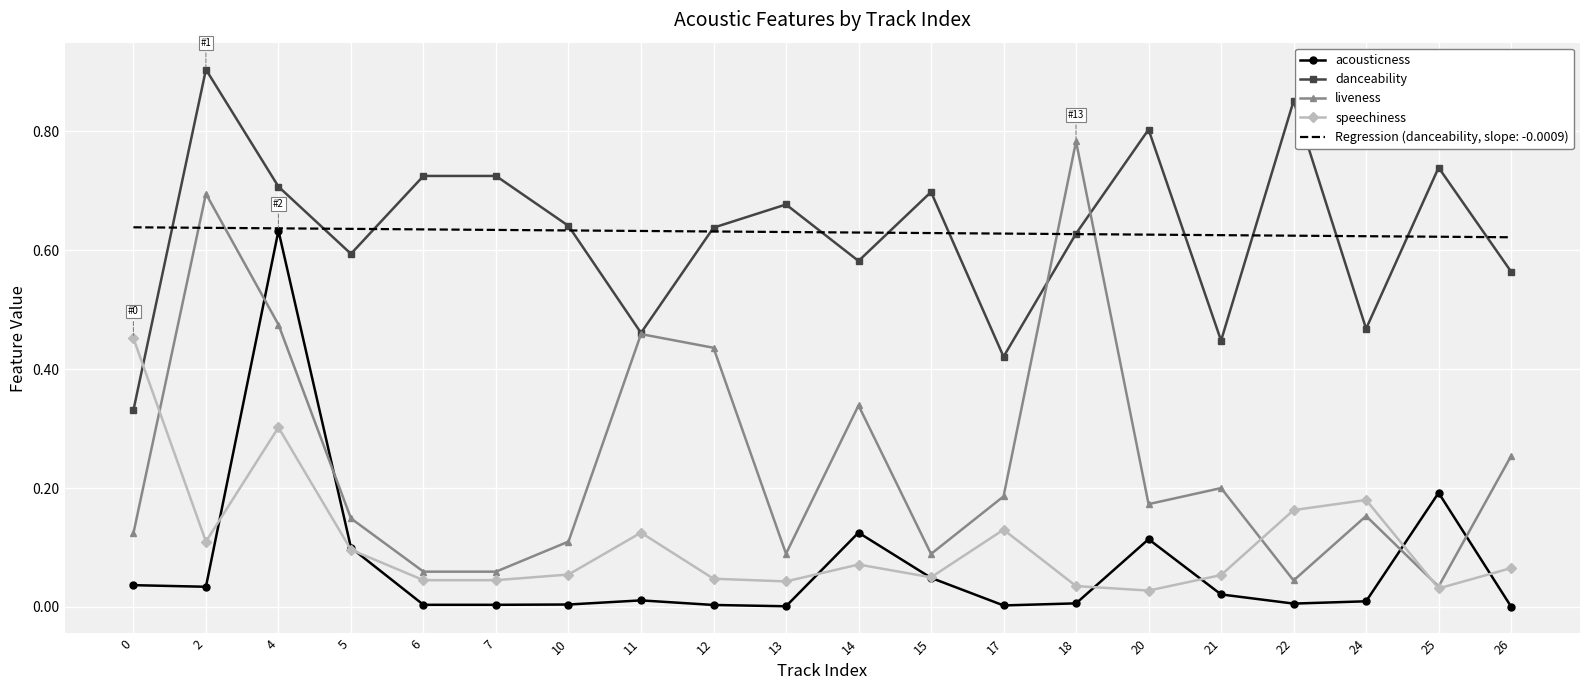

Is it true that Regression (danceability, slope: -0.0009) equals 1.0 at 13?

False